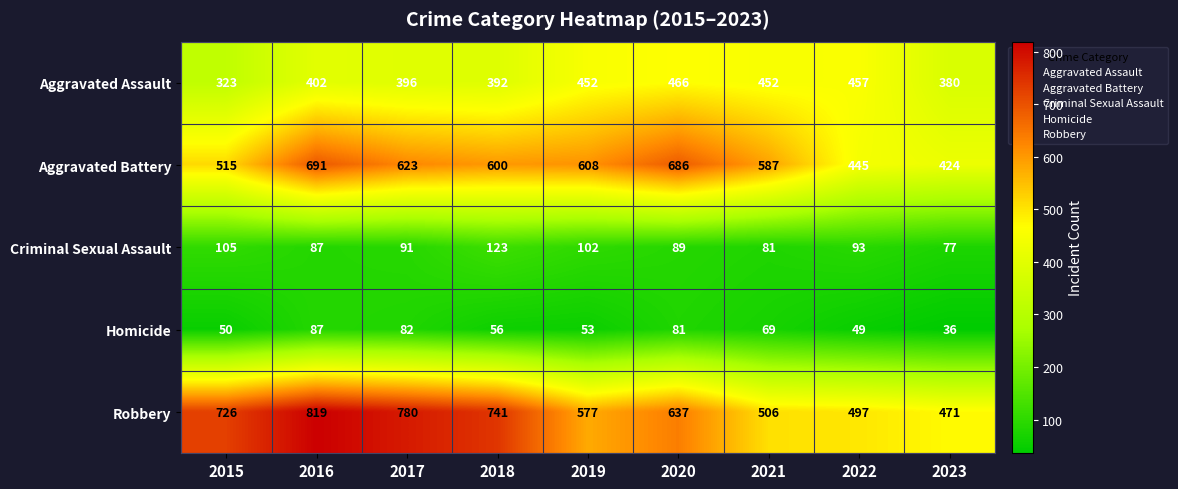

How many values in the Aggravated Battery series are below 600?

4